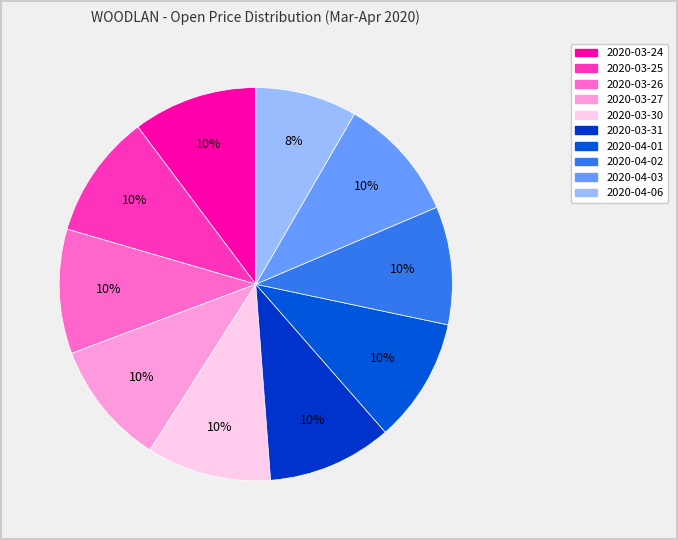

Combined, do 2020-03-26 and 2020-04-03 account for over 50%?

No